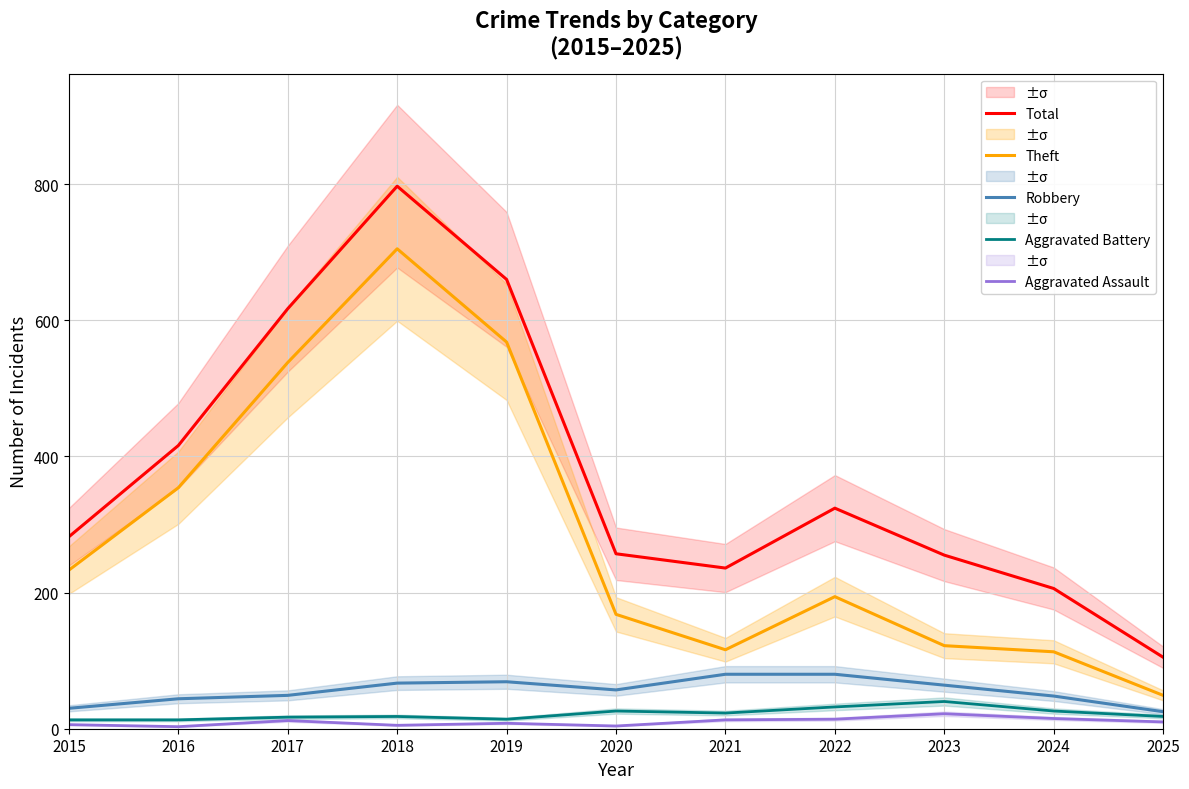

At how many categories does at least one series exceed 587?

3